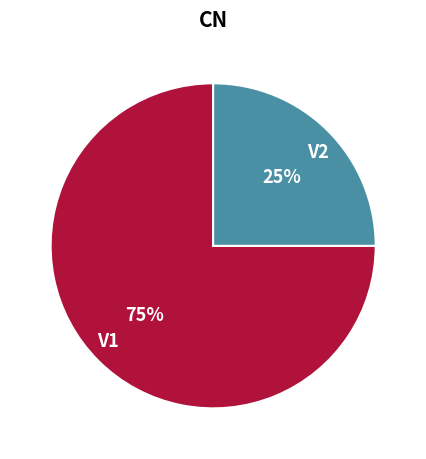

Which slice is the largest?

V1